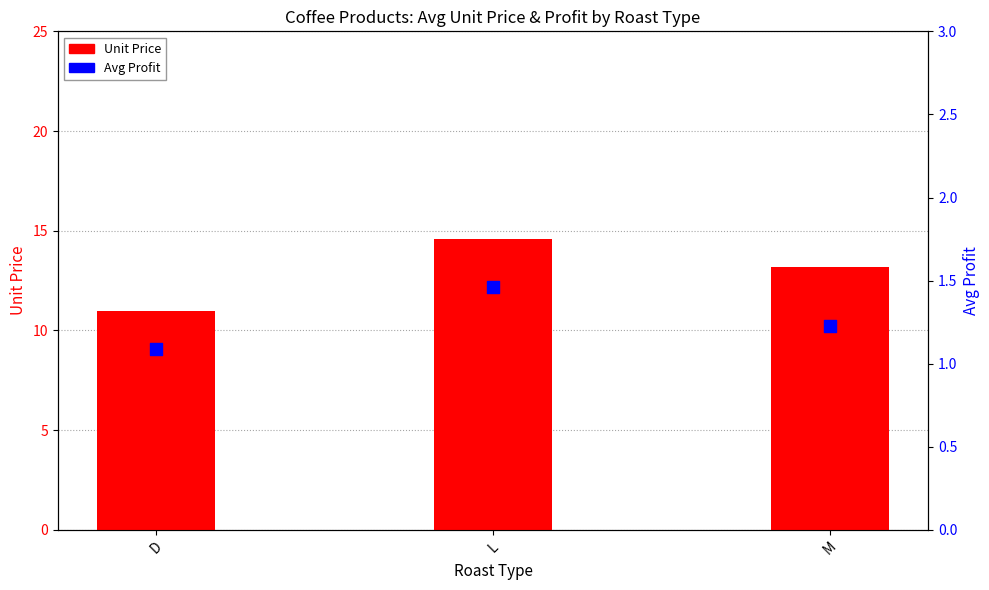

Which series reaches the minimum Y coordinate?

Avg Profit